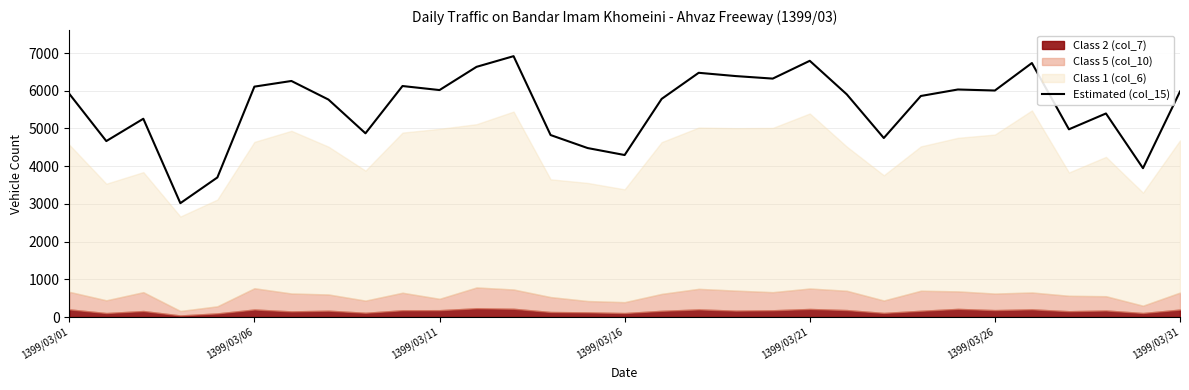

What is the difference between the second highest and minimum values?

3776